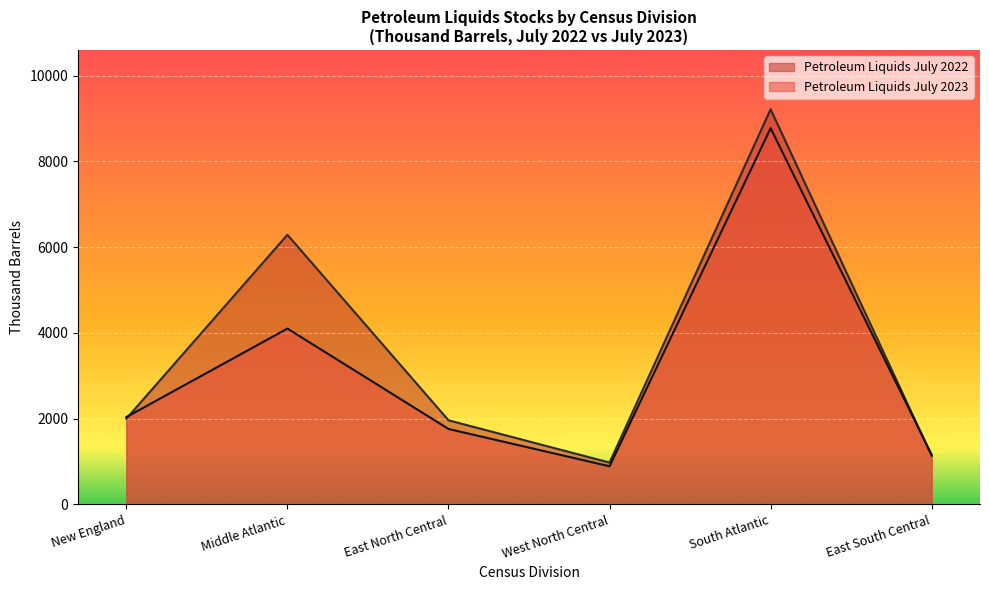

How many lines are shown in the chart?

2